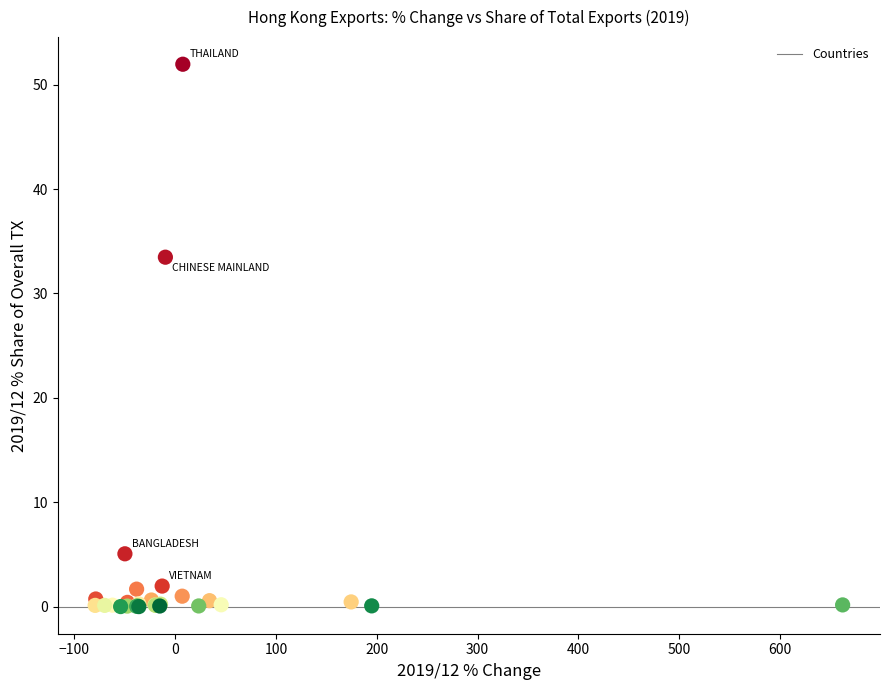

What Y value in the scatter plot is closest to 25?

33.5